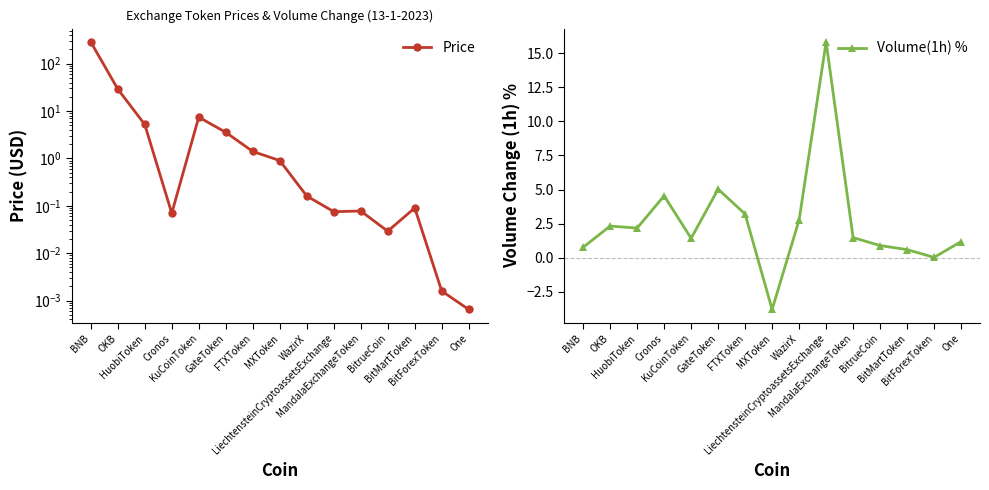

Rank the series by their maximum value, from lowest to highest.

Volume(1h) %, Price